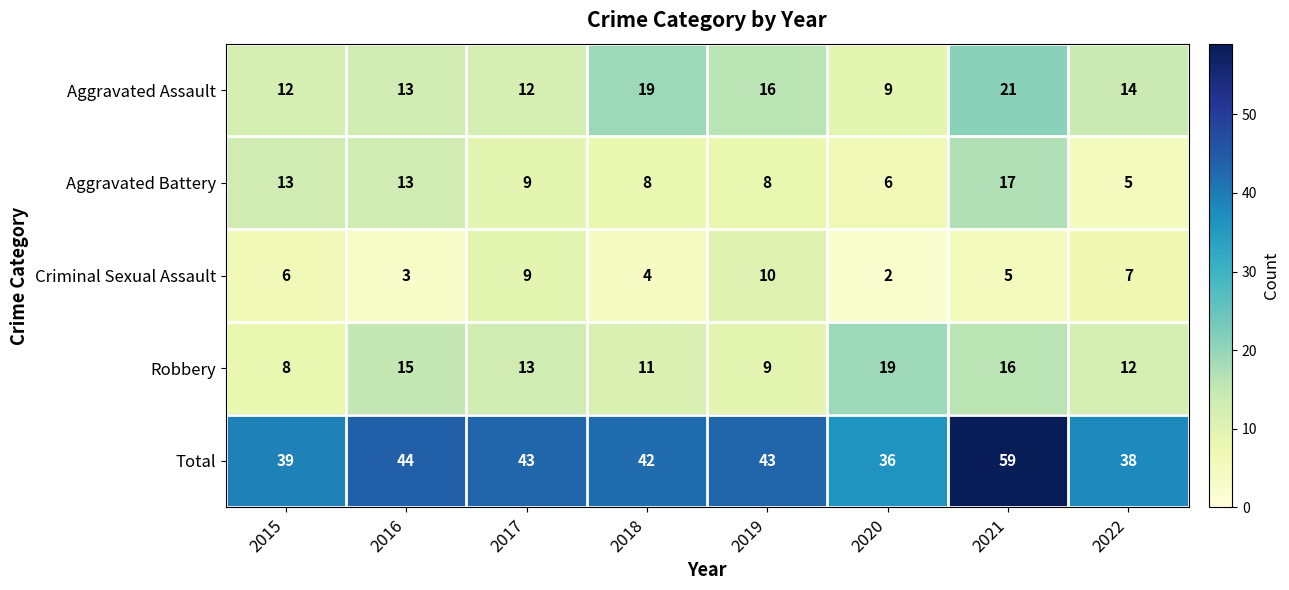

Is it true that Criminal Sexual Assault equals 3 at 2016?

True